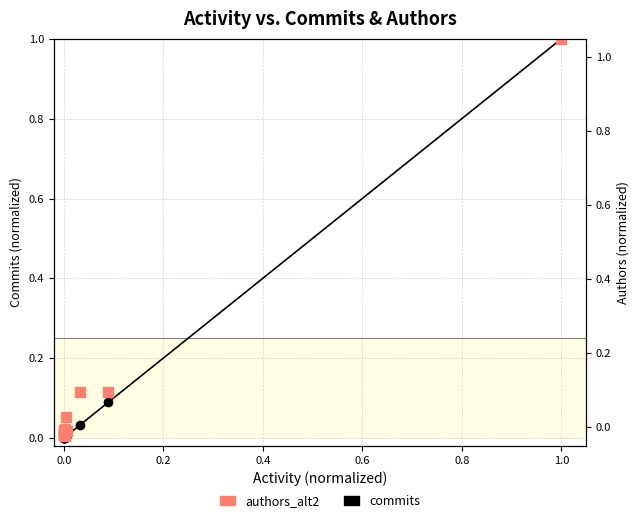

What is the difference between the second highest and minimum values in the commits series?

0.1